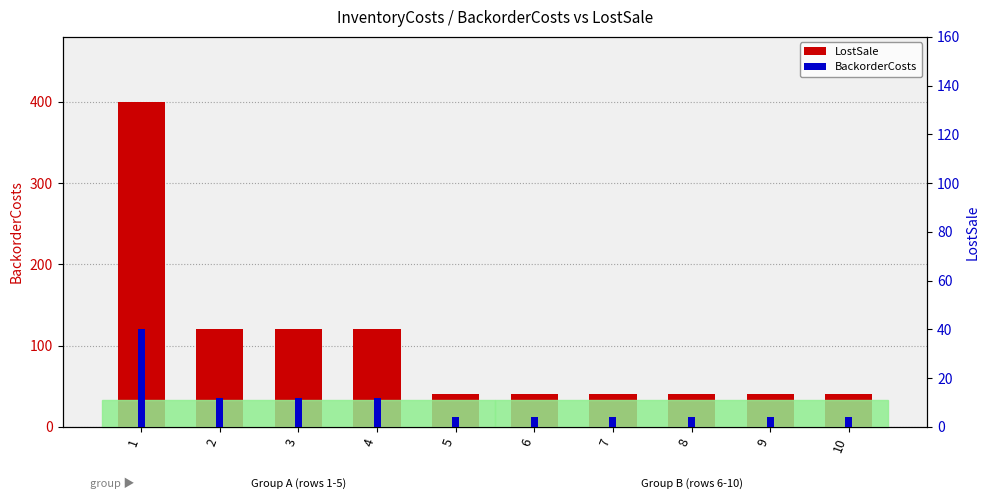

How many values in the LostSale series exceed 40?

4